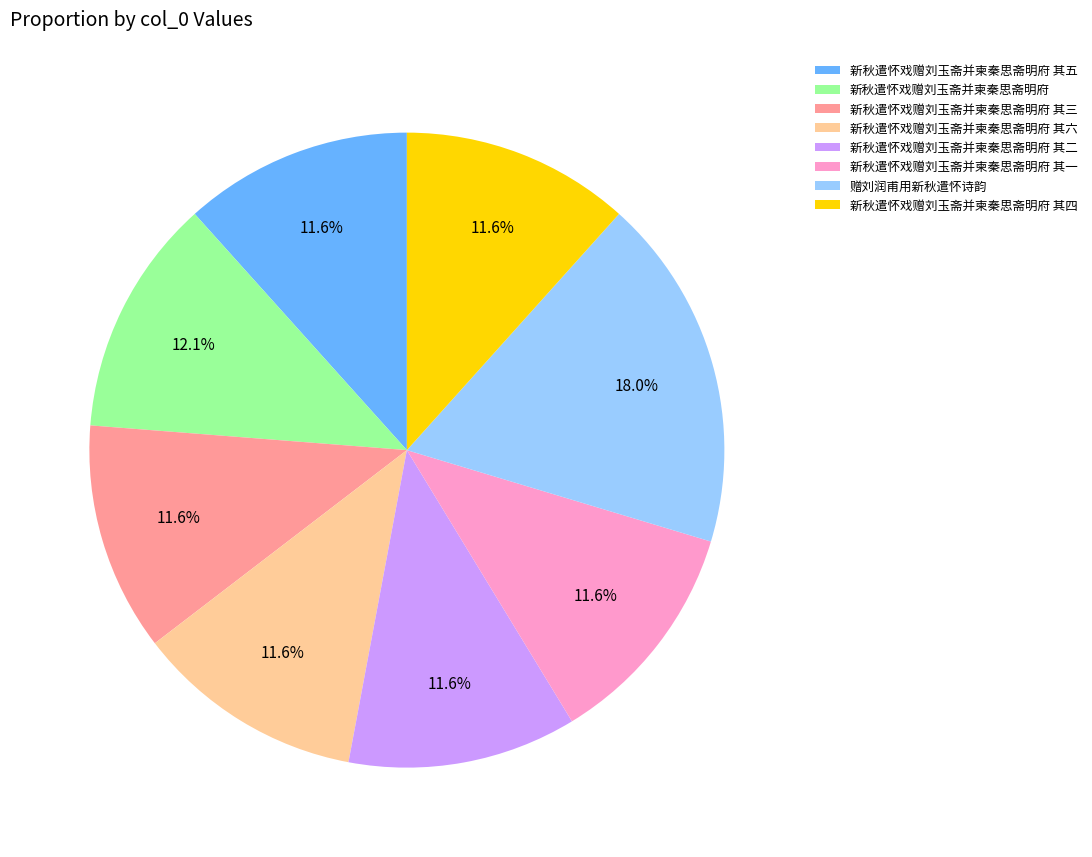

The 新秋遣怀戏赠刘玉斋并柬秦思斋明府 其六 slice represents 12% of the pie. True or false?

True